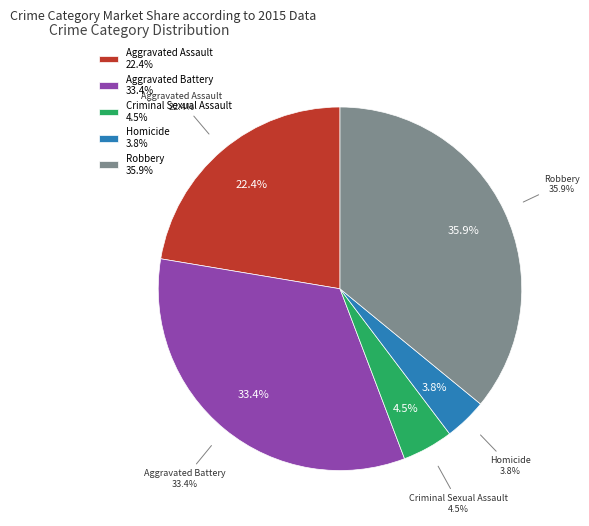

Does Aggravated Assault represent more than half of the total?

No